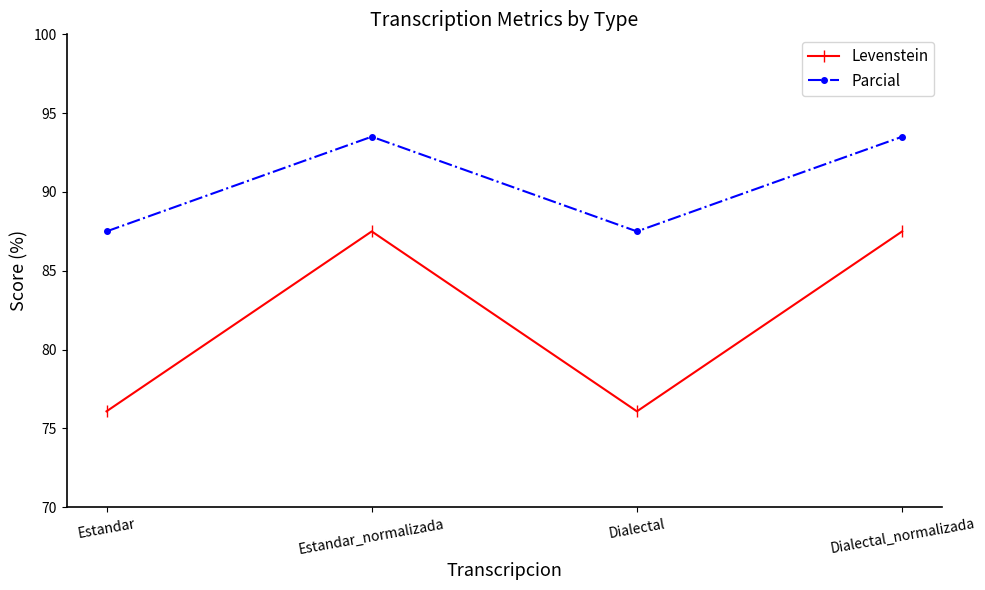

True or false: Parcial has a value of 93.5 at Dialectal_normalizada.

True